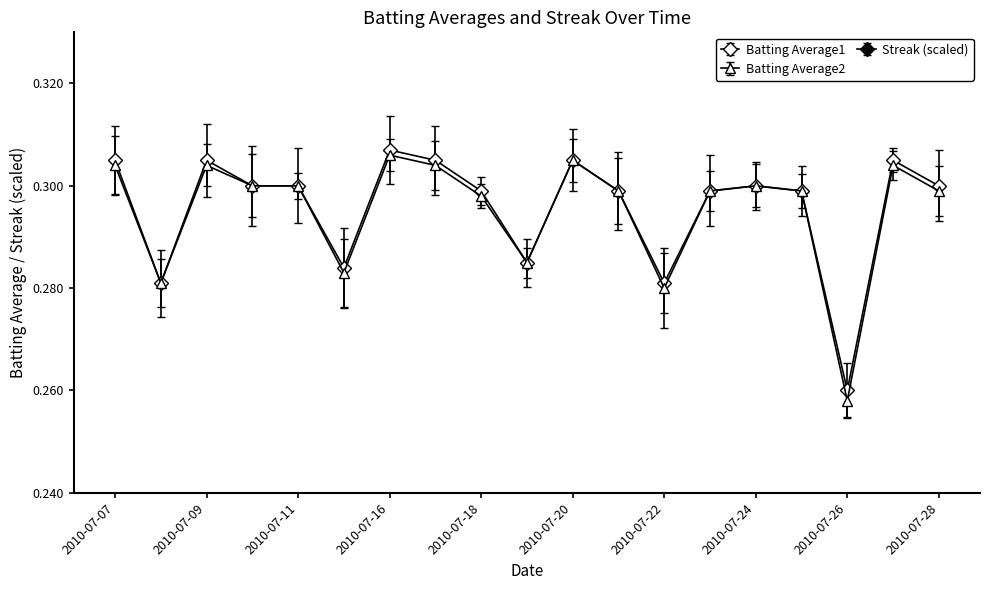

What is the total value across all series at 2010-07-08?

0.6